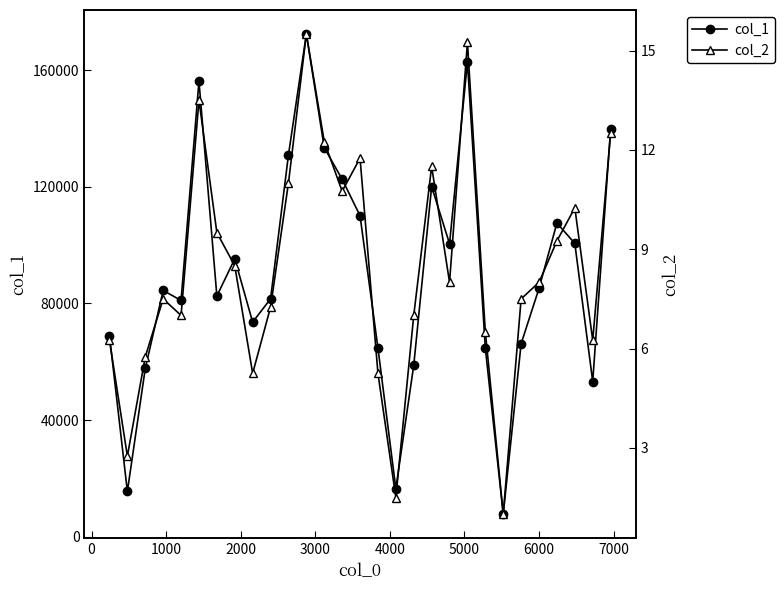

What is the value of the col_1 point at the 27th from the left?

100577